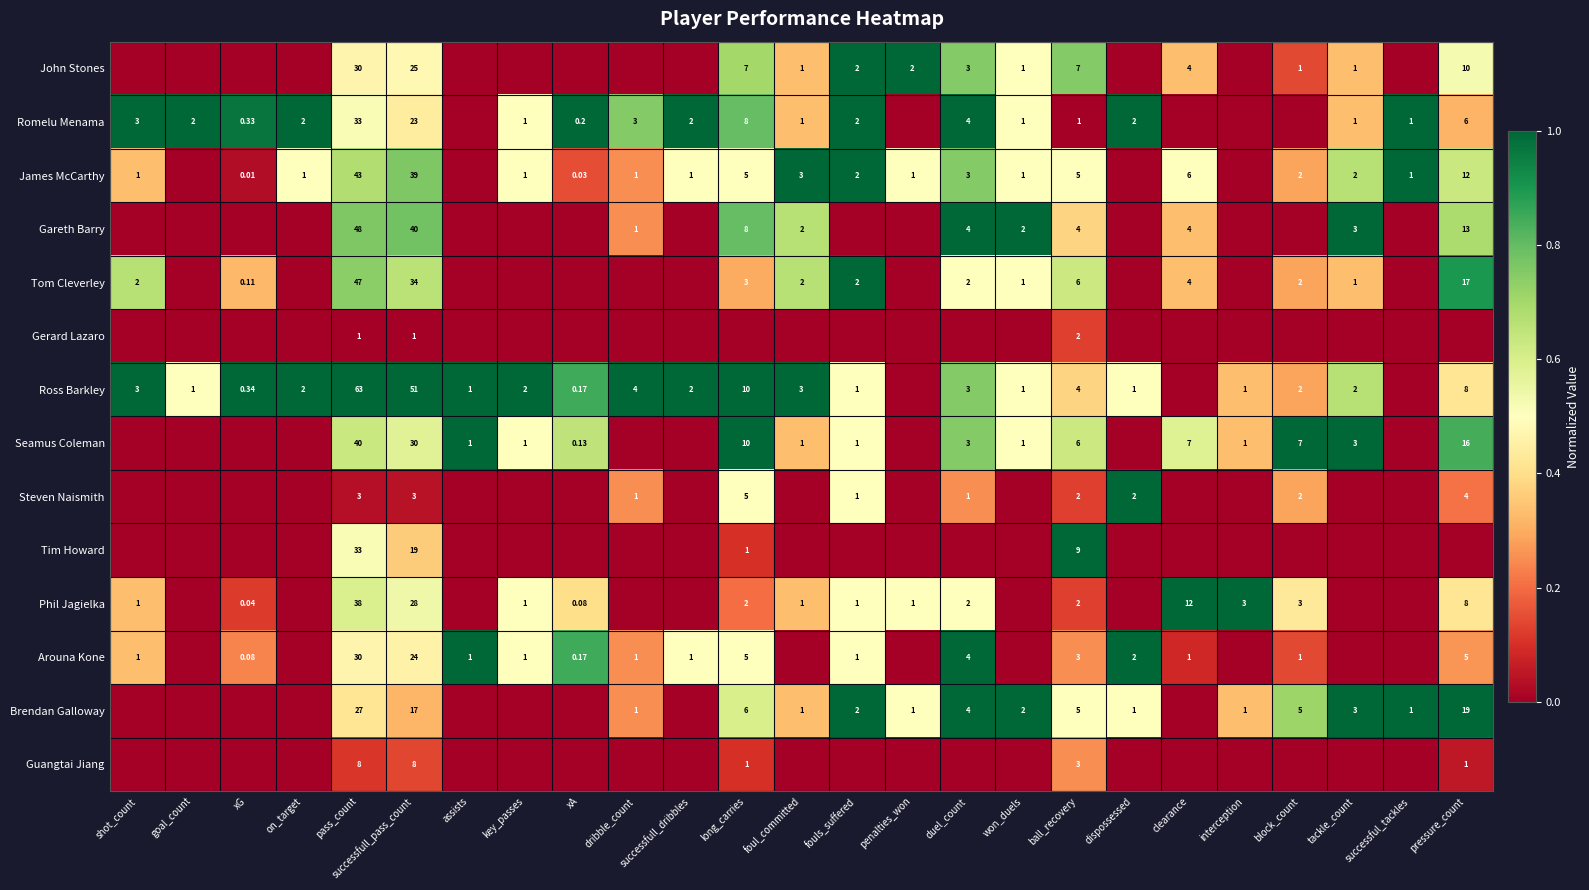

Which has a higher value, xA or xG?

xA